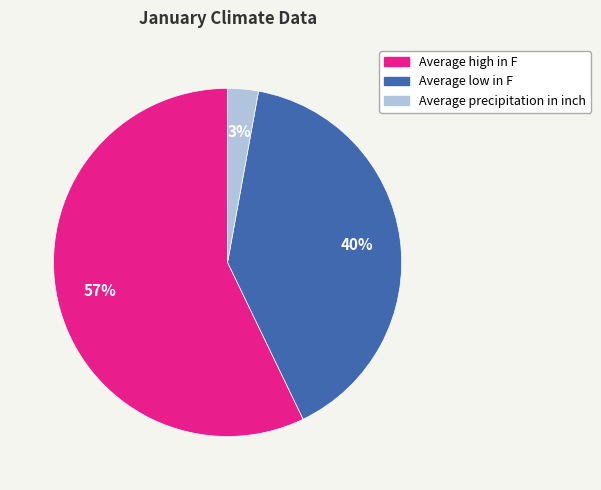

Combined, do Average low in F and Average precipitation in inch account for over 50%?

No